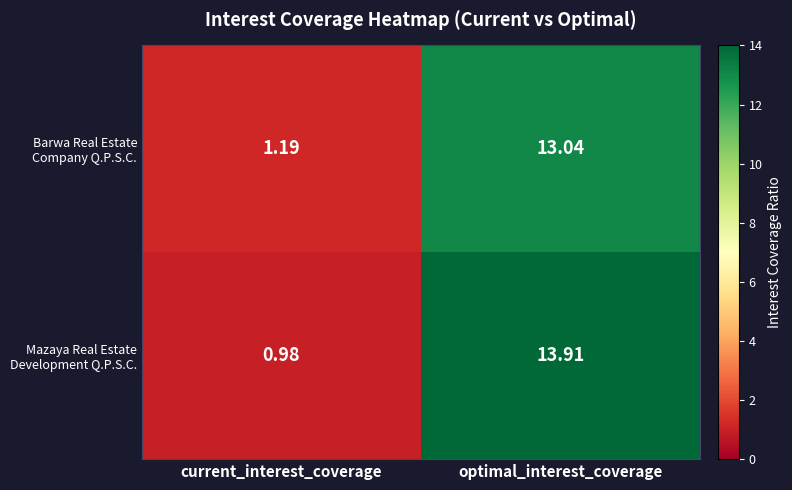

Which category has the lowest value across all series?

current_interest_coverage